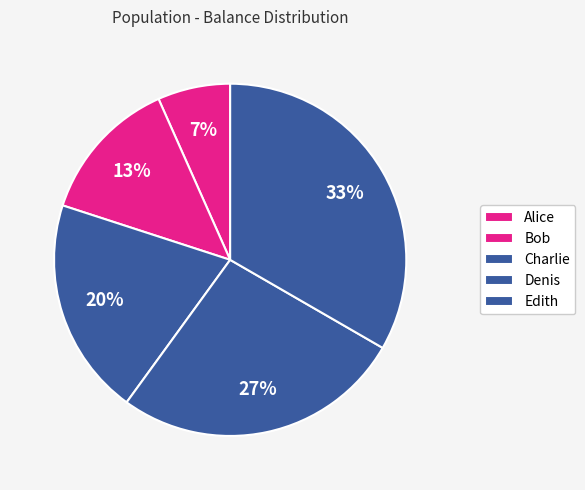

How many segments does this pie chart have?

5